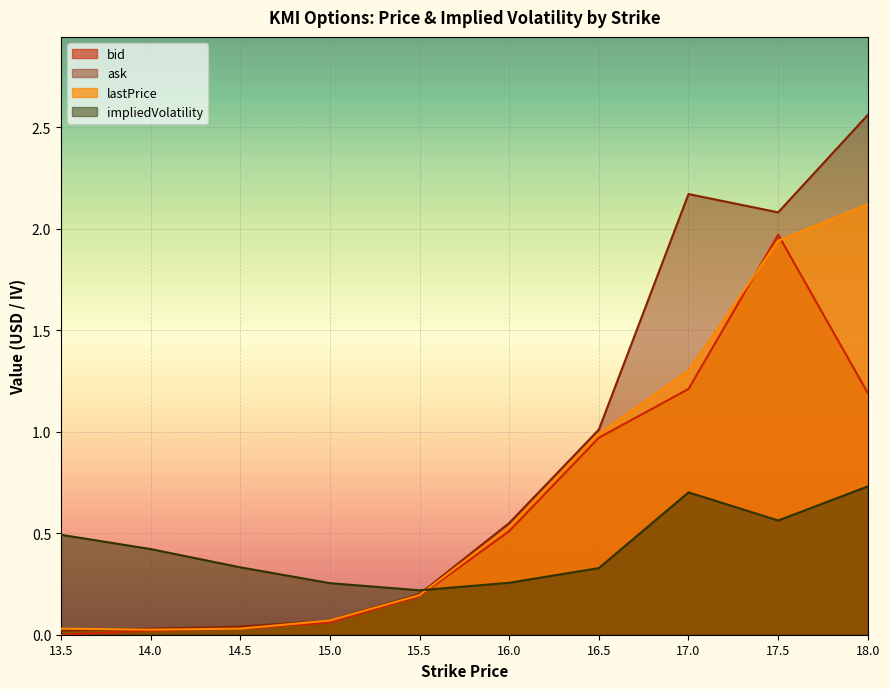

Reading right to left, what are all the values shown in this chart?

bid: 1.2	2.0	1.2	1.0	0.5	0.2	0.1	0.0	0.0	0.0
ask: 2.6	2.1	2.2	1.0	0.6	0.2	0.1	0.0	0.0	0.0
lastPrice: 2.1	1.9	1.3	1.0	0.5	0.2	0.1	0.0	0.0	0.0
impliedVolatility: 0.7	0.6	0.7	0.3	0.3	0.2	0.3	0.3	0.4	0.5